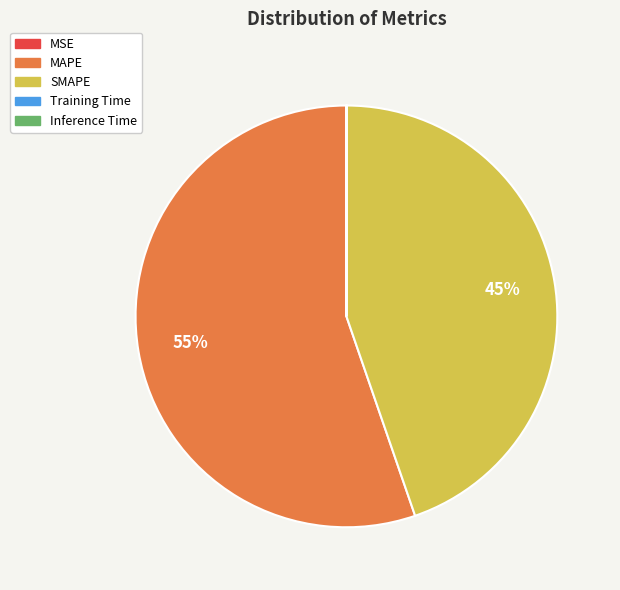

The SMAPE slice represents 52% of the pie. True or false?

False